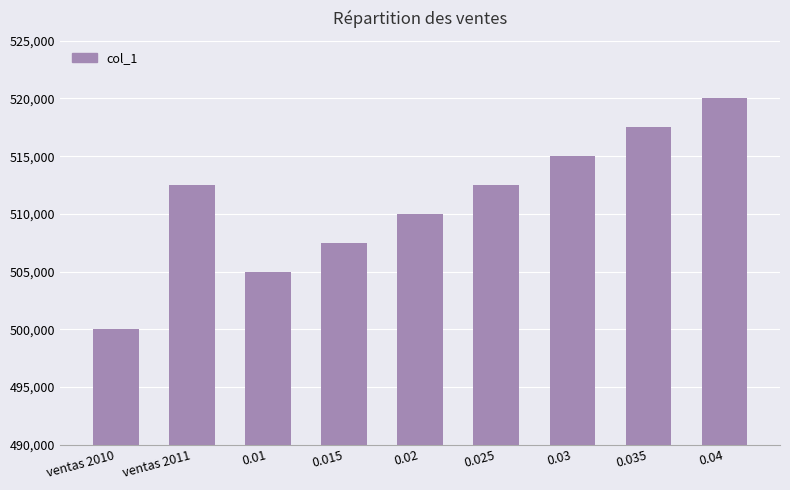

How many data points are less than 512500?

4